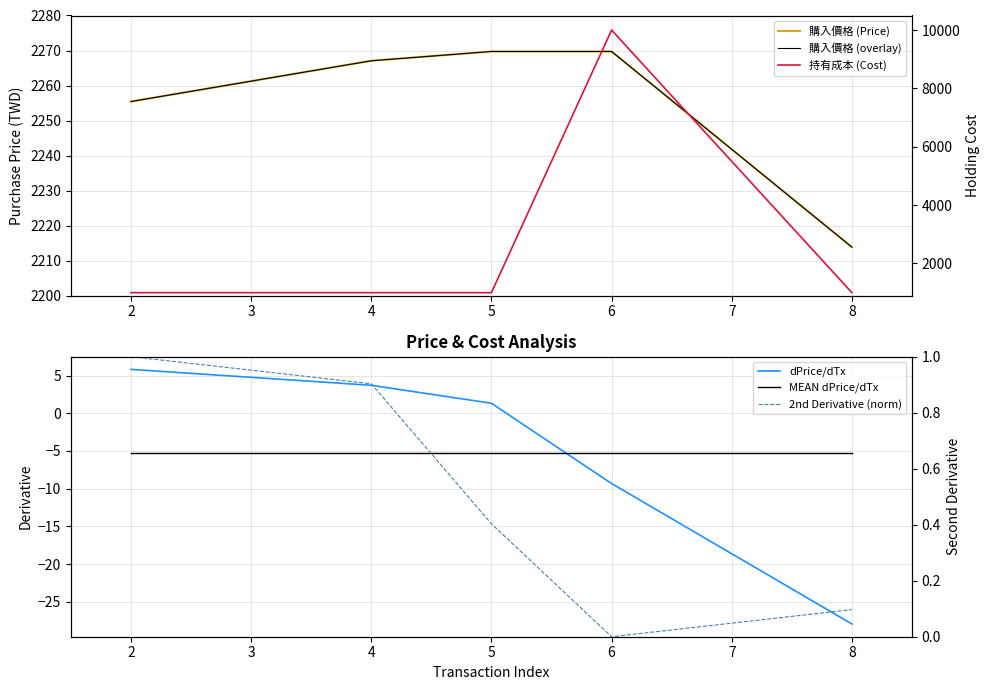

True or false: MEAN dPrice/dTx has more than 2 interior local peaks.

False